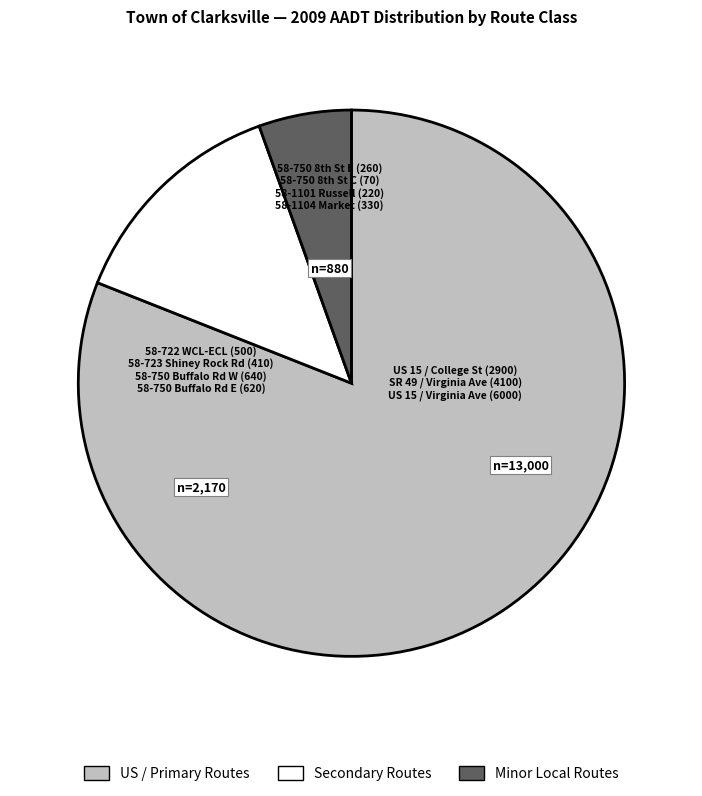

Is there a majority slice in this chart?

Yes